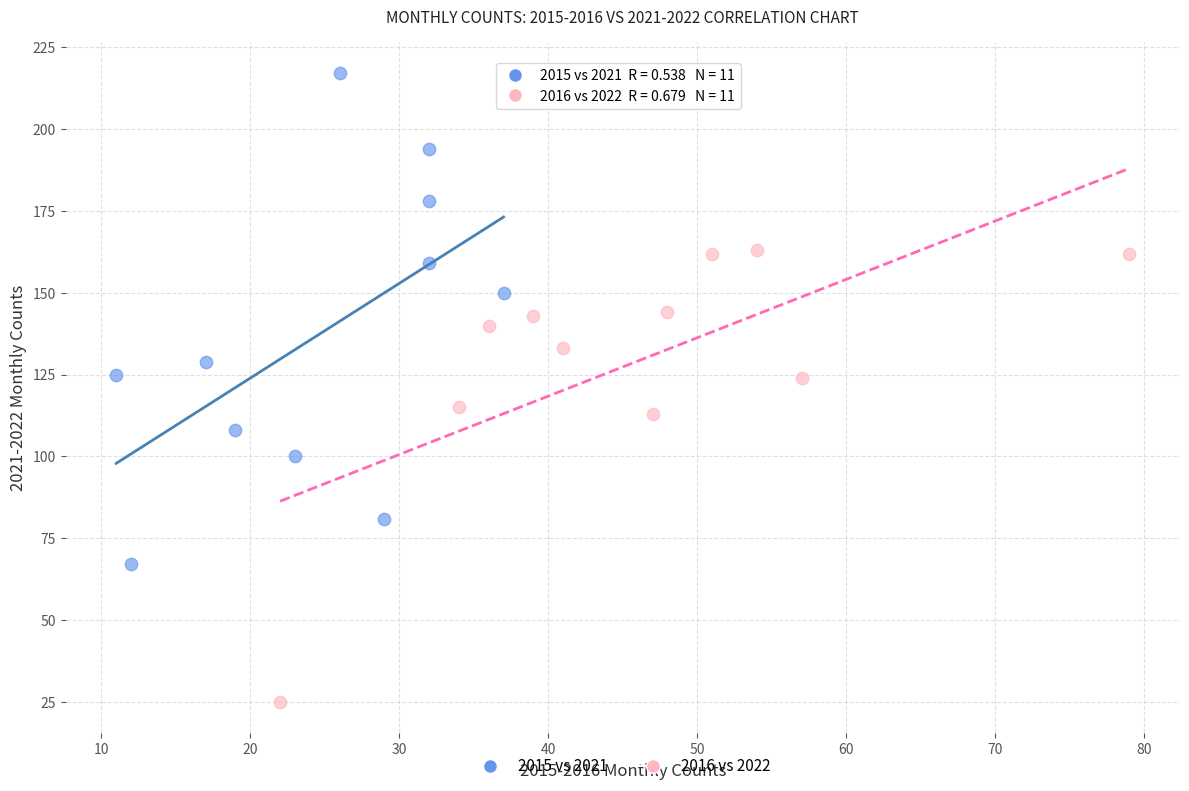

Which series reaches the maximum Y coordinate?

2015 vs 2021